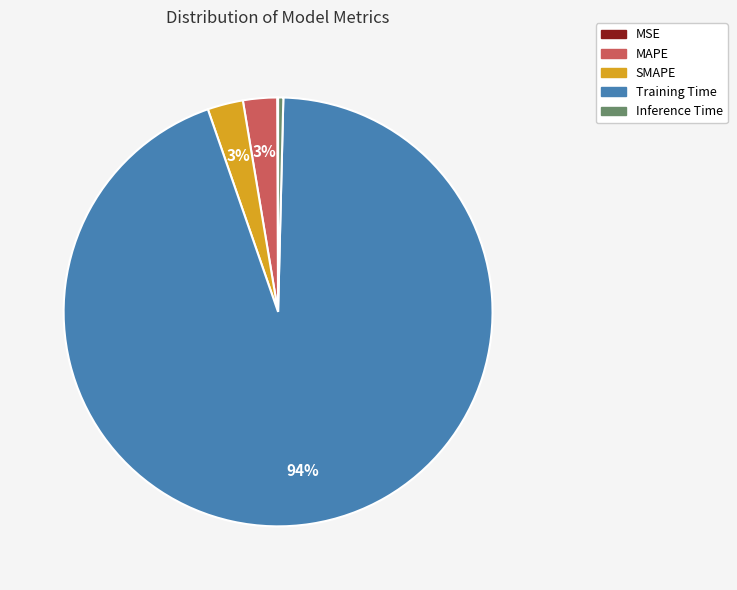

Does Training Time represent more than half of the total?

Yes